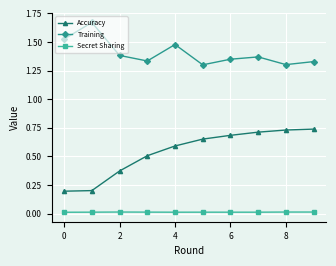

List the series in order of their peak value, lowest first.

Secret Sharing, Accuracy, Training